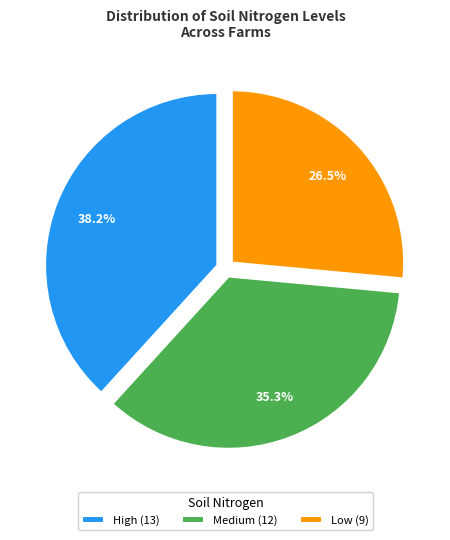

Do Medium (12) and Low (9) together represent more than half of the pie?

Yes